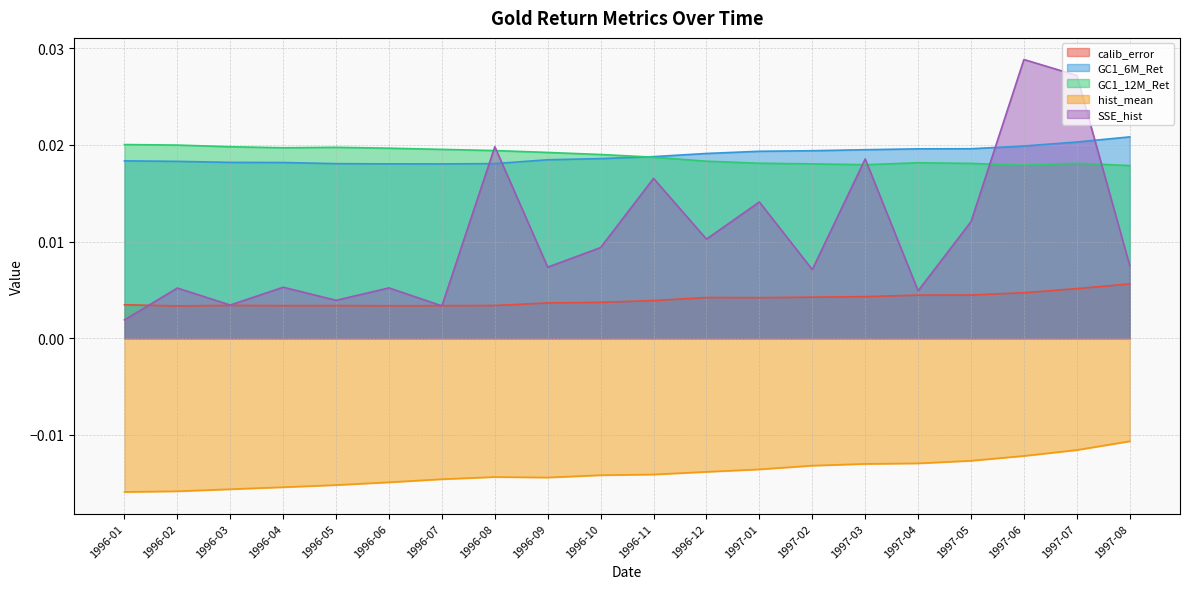

Between 1996-04 and 1997-08, which series saw the biggest shift?

hist_mean